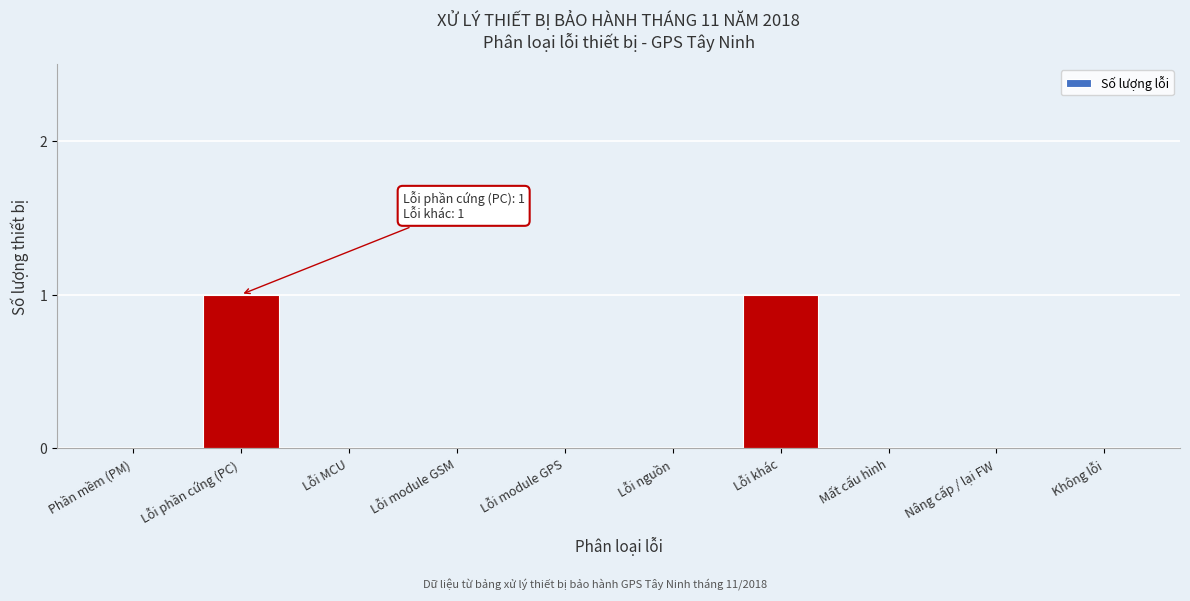

Reading left to right, transcribe all the data shown in this chart.

Phần mềm (PM)=0	Lỗi phần cứng (PC)=1	Lỗi MCU=0	Lỗi module GSM=0	Lỗi module GPS=0	Lỗi nguồn=0	Lỗi khác=1	Mất cấu hình=0	Nâng cấp / lại FW=0	Không lỗi=0